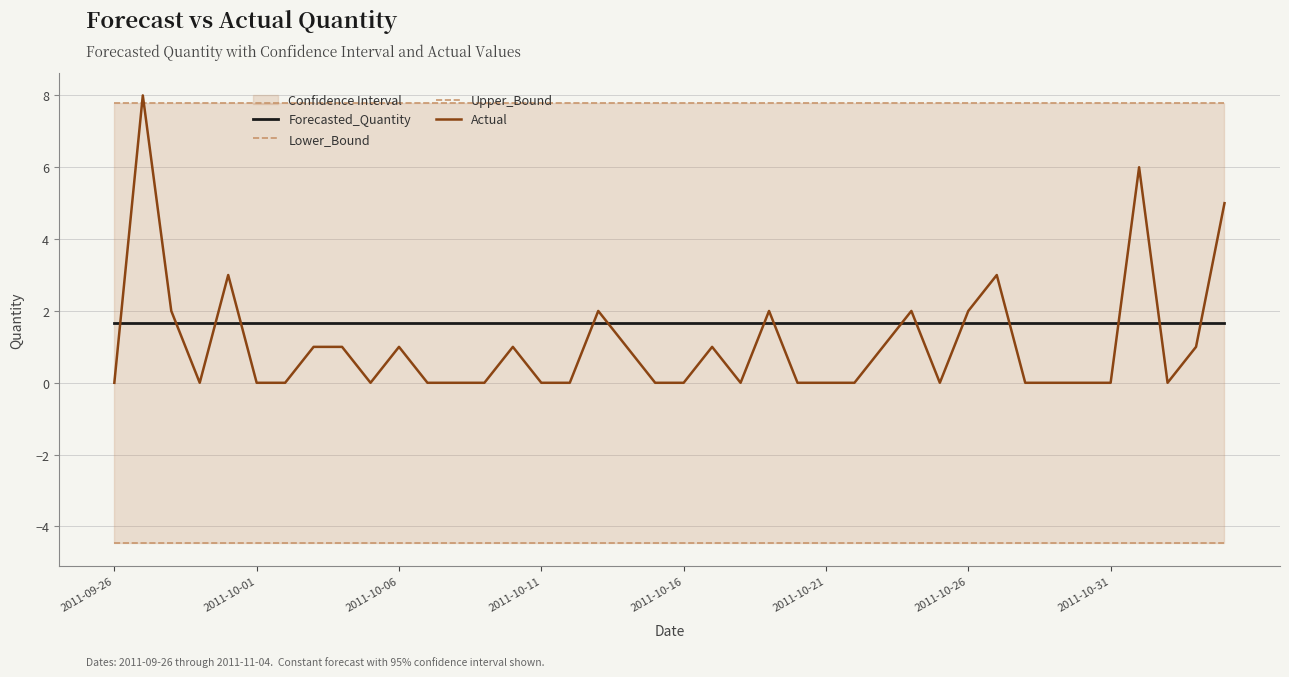

What is the value of the Forecasted_Quantity point at the 38th from the left?

1.7